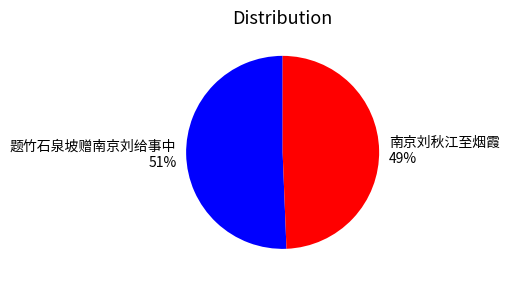

Do 题竹石泉坡赠南京刘给事中 and 南京刘秋江至烟霞 together represent more than half of the pie?

Yes